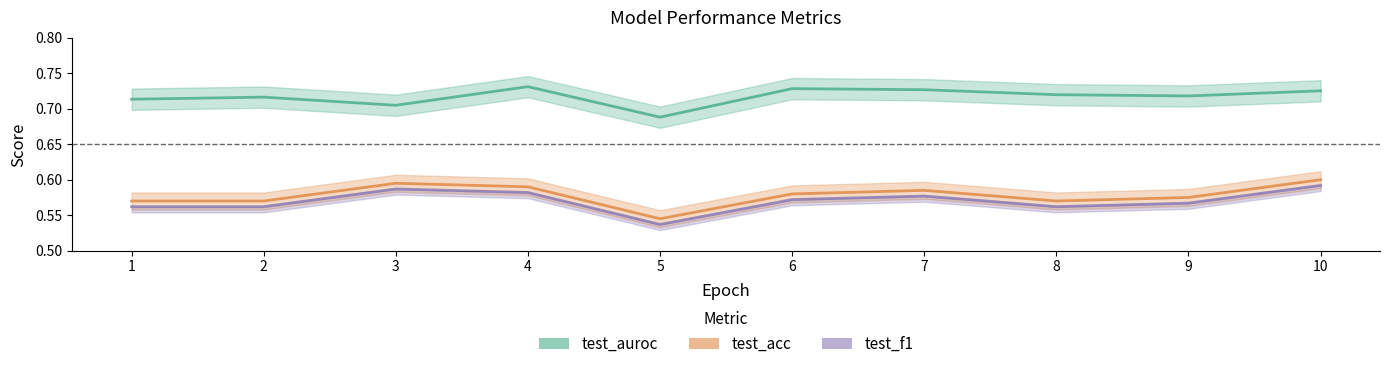

At which category does test_auroc reach its first local peak?

2